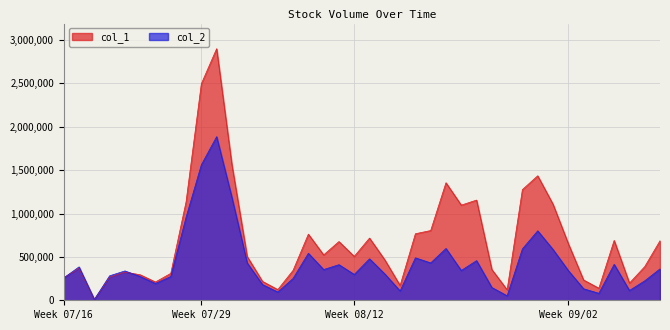

What is the difference between the second highest and second lowest values in the col_2 series?

1510250